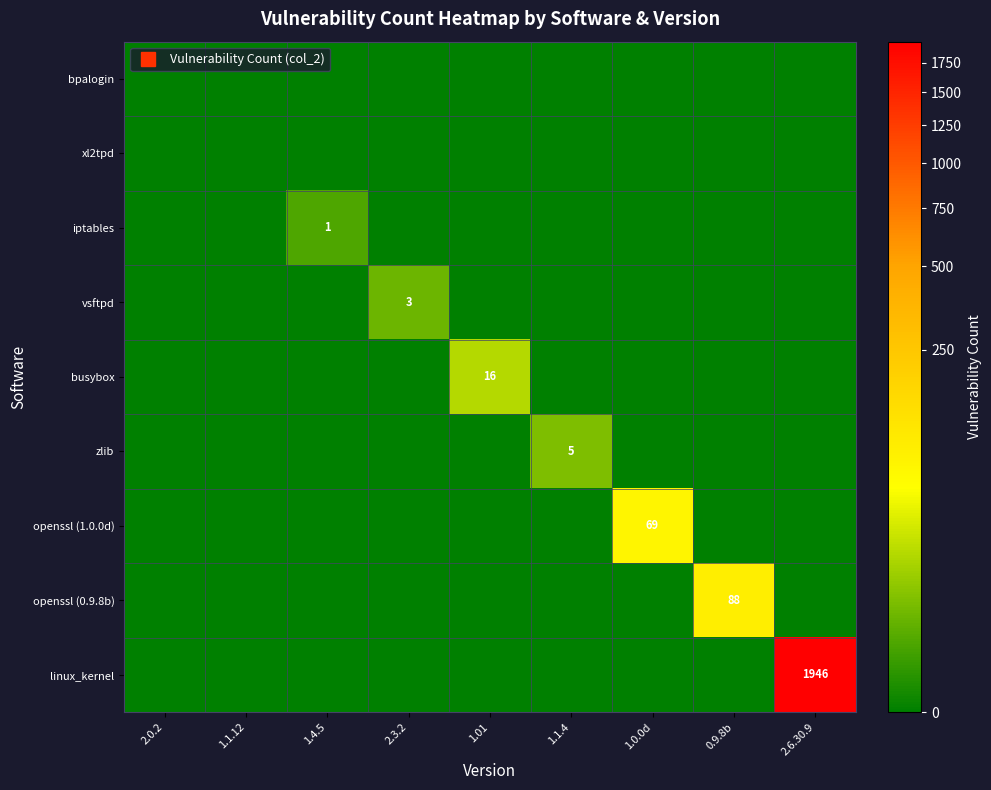

At which label does busybox reach its peak?

1.01